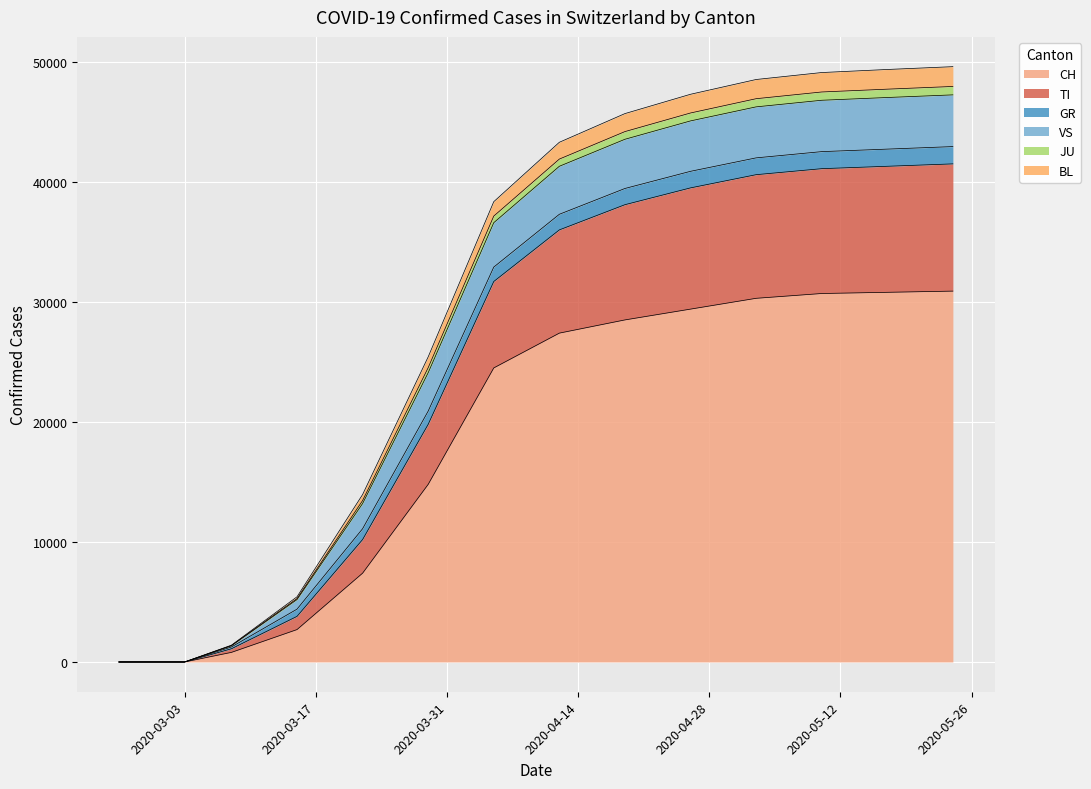

What is the maximum value for CH?

30900